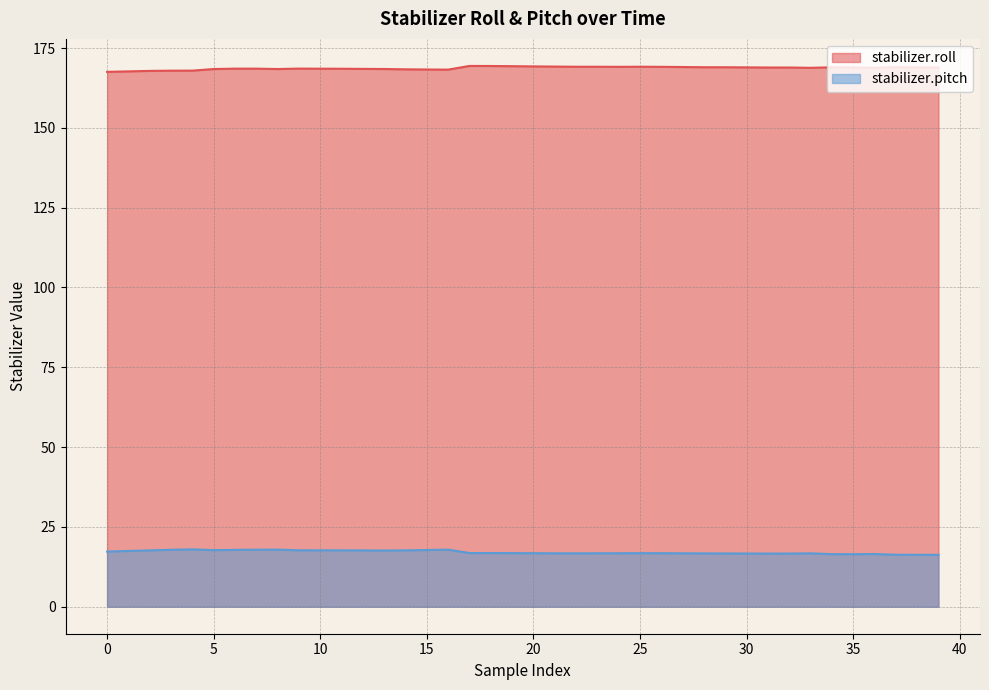

At which label is stabilizer.pitch closest to 17?

18